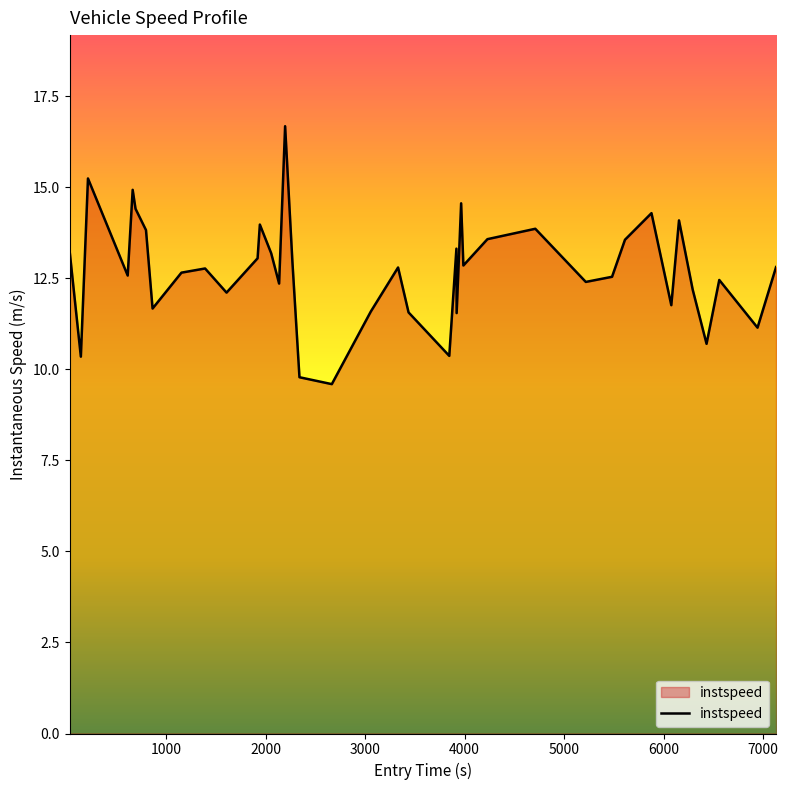

What is the difference between the maximum and minimum values?

7.1